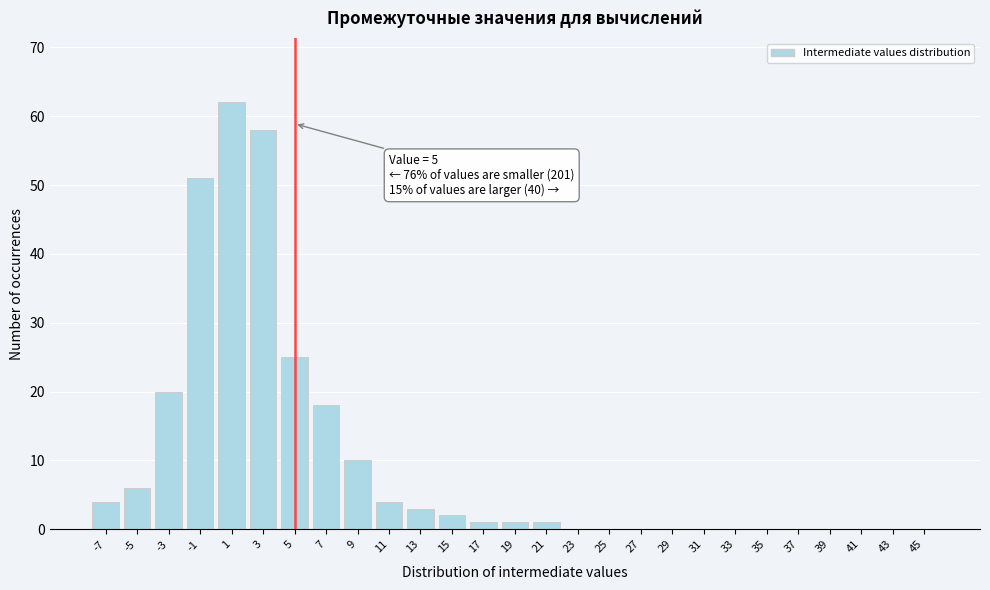

Reading left to right, list all the values displayed in this chart.

-7=4	-5=6	-3=20	-1=51	1=62	3=58	5=25	7=18	9=10	11=4	13=3	15=2	17=1	19=1	21=1	23=0	25=0	27=0	29=0	31=0	33=0	35=0	37=0	39=0	41=0	43=0	45=0